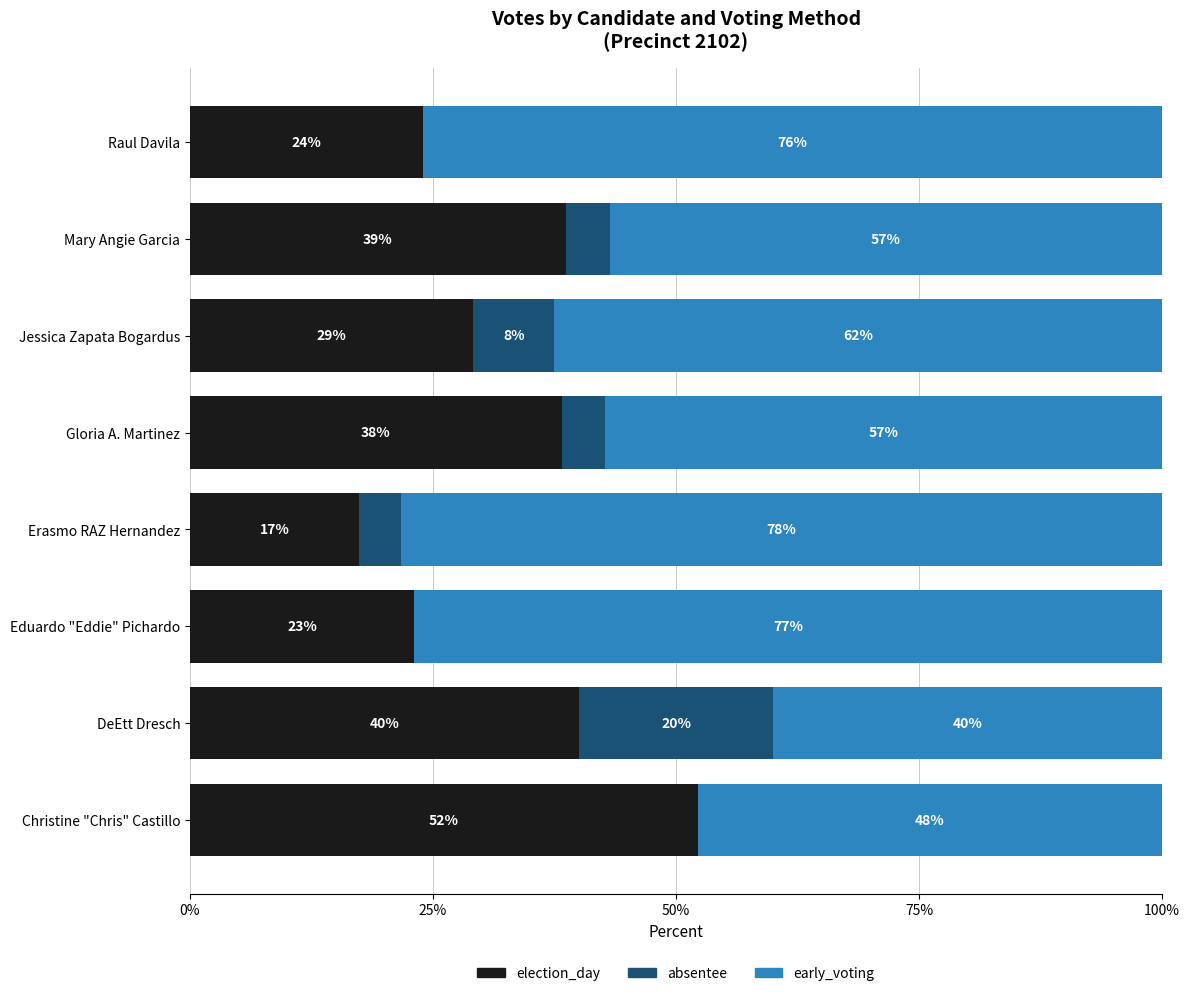

How many distinct data groups are displayed?

3